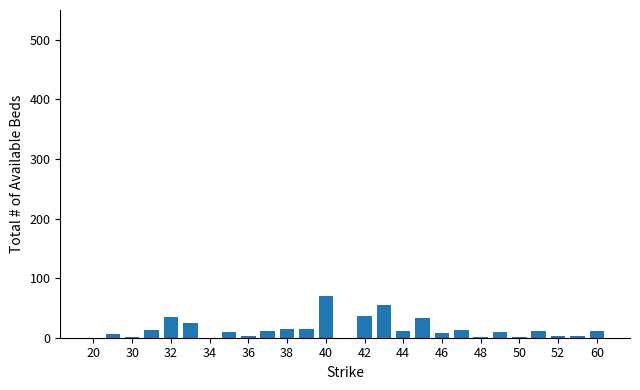

What is the sum of all values?

401